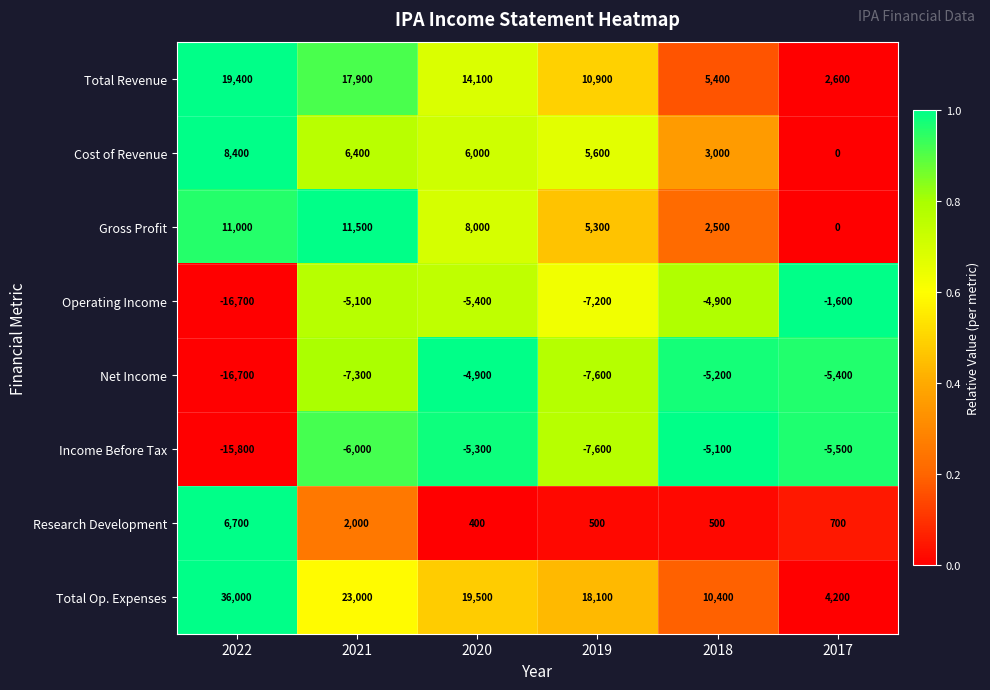

What is the sum of the Operating Income values at 2018 and 2021?

-10000